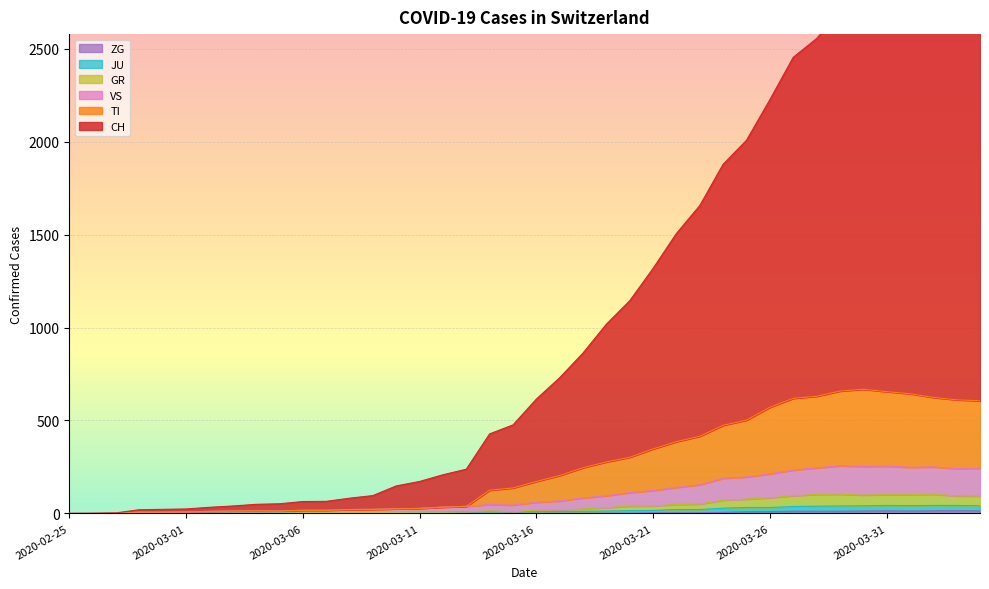

Between 2020-03-30 and 2020-03-17, which is larger?

2020-03-30